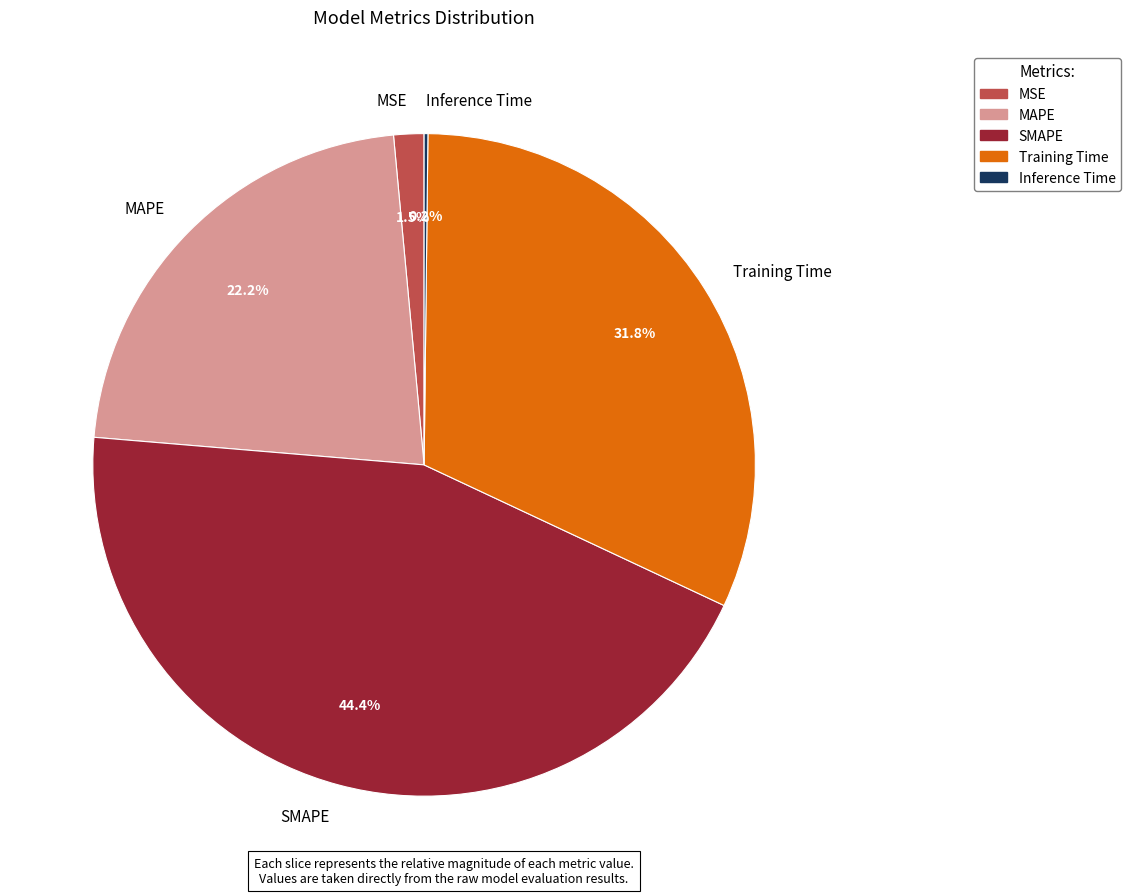

What percentage is NOT represented by MSE?

98.5%